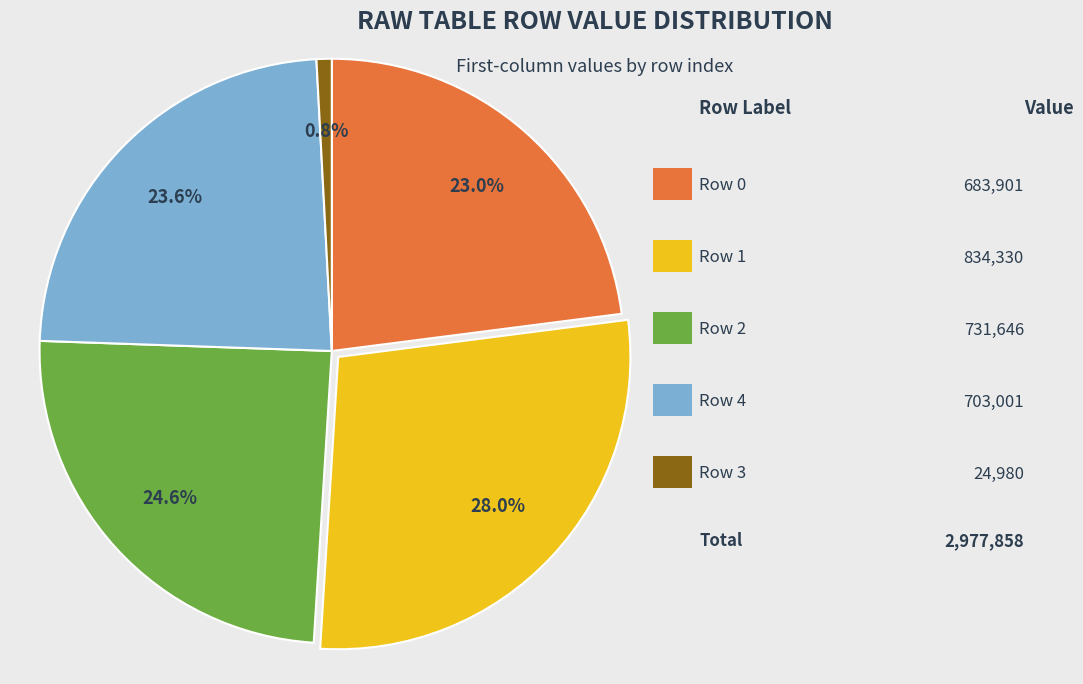

Does any single category account for the majority?

No